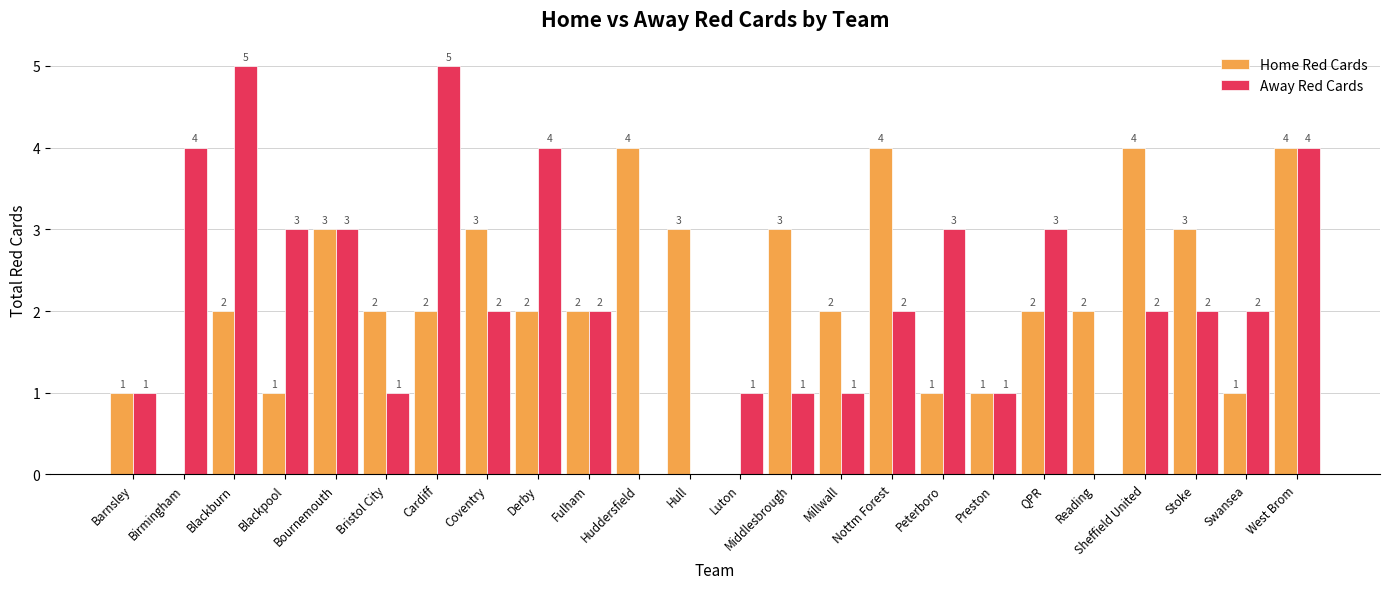

What is the sum of all Away Red Cards values?

52